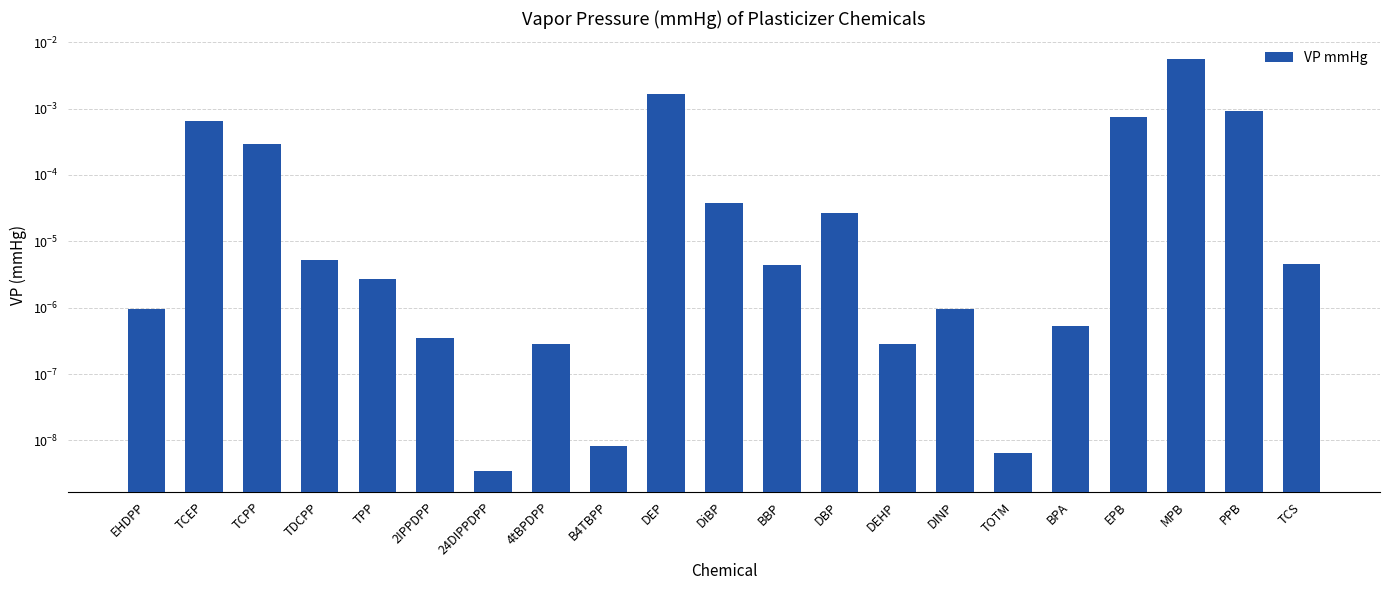

List the labels in order of value, largest first.

MPB, DEP, PPB, EPB, TCEP, TCPP, DiBP, DBP, TDCPP, TCS, BBP, TPP, EHDPP, DINP, BPA, 2IPPDPP, DEHP, 4tBPDPP, B4TBPP, TOTM, 24DIPPDPP